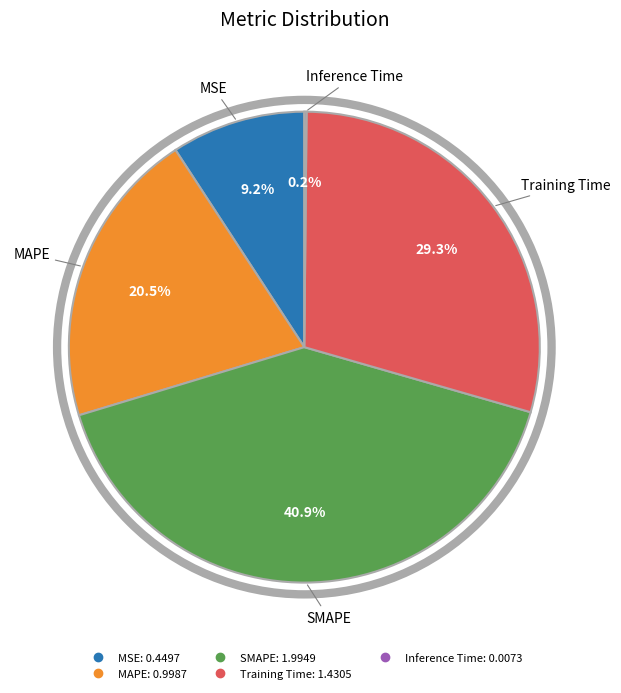

How much of the chart is everything except SMAPE?

59.1%